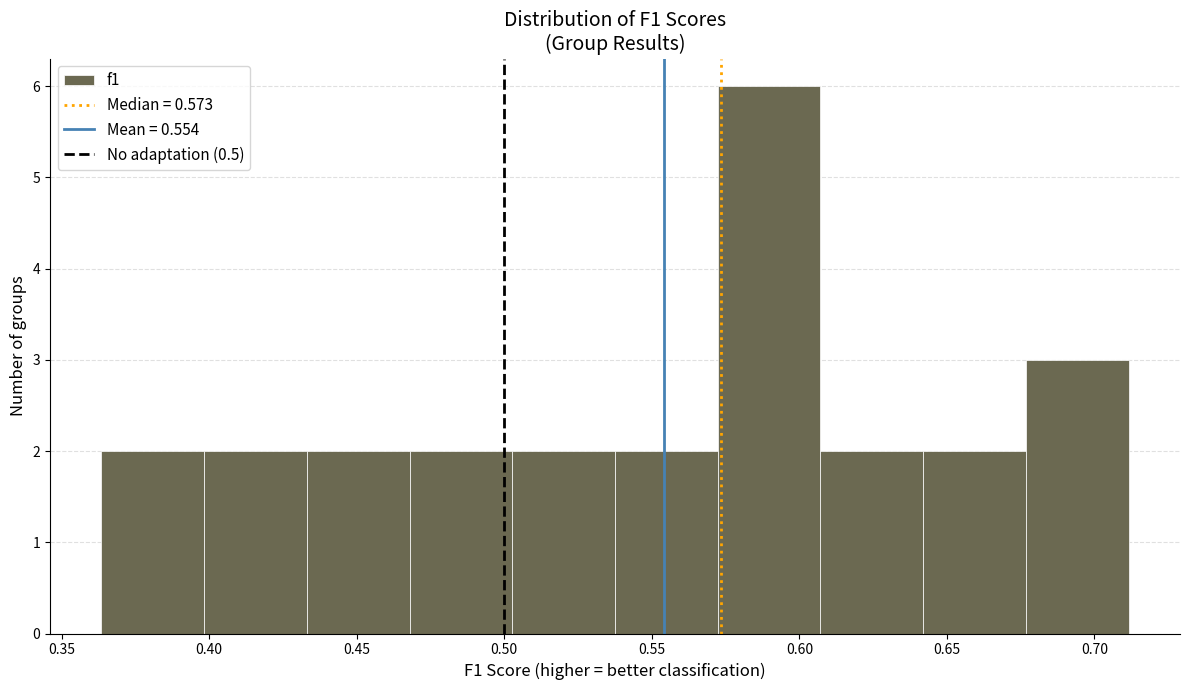

Which range on the x-axis has the tallest bar?

0.570 to 0.605